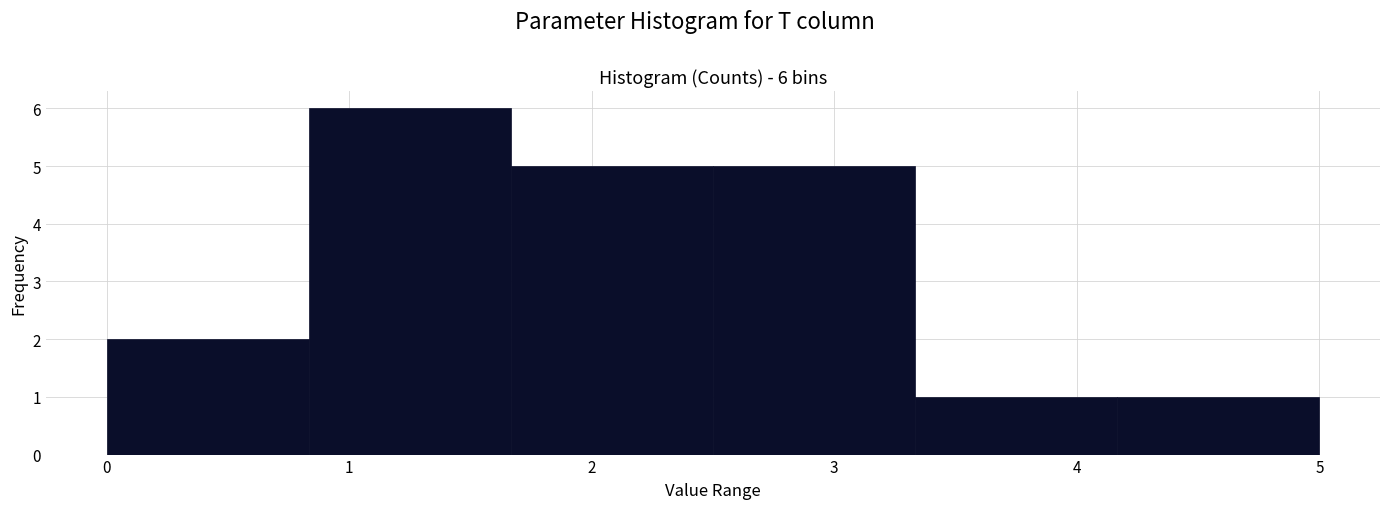

Which range on the x-axis has the tallest bar?

0.8 to 1.7